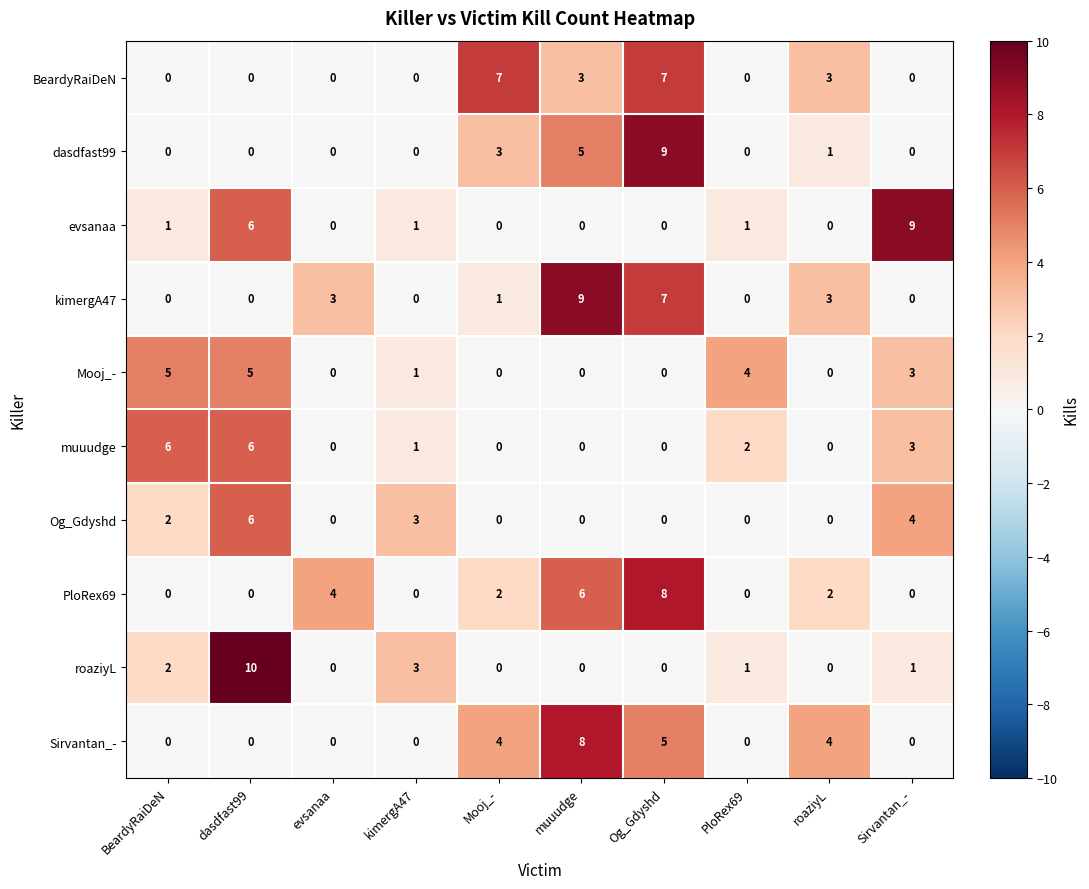

The Og_Gdyshd series shows 0 at Og_Gdyshd. True or false?

True